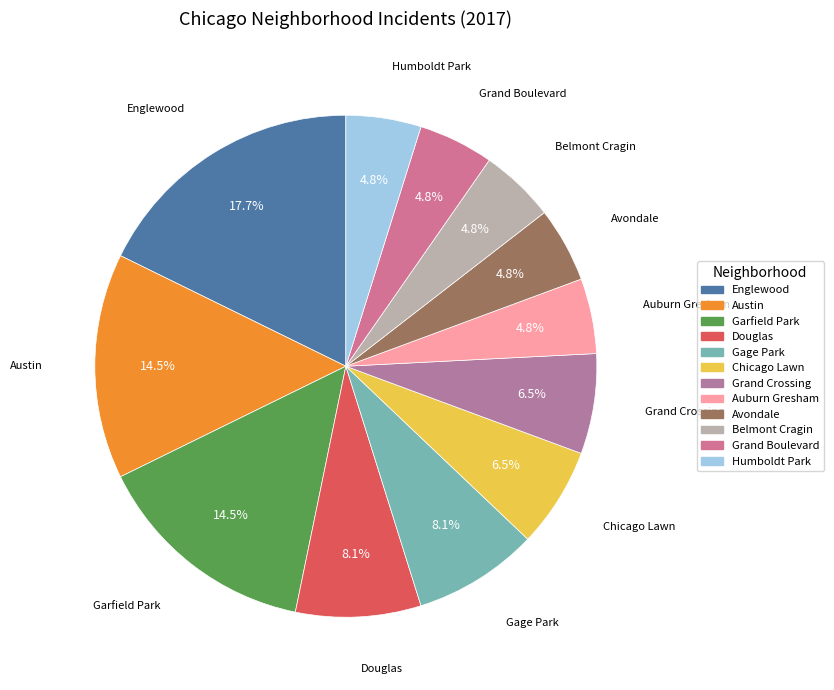

How many segments does this pie chart have?

12